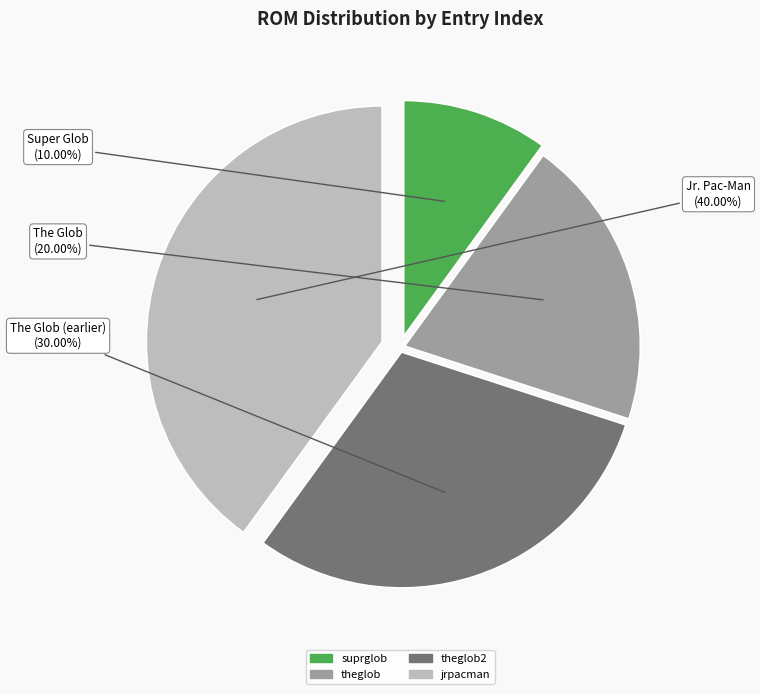

Does any single category account for the majority?

No